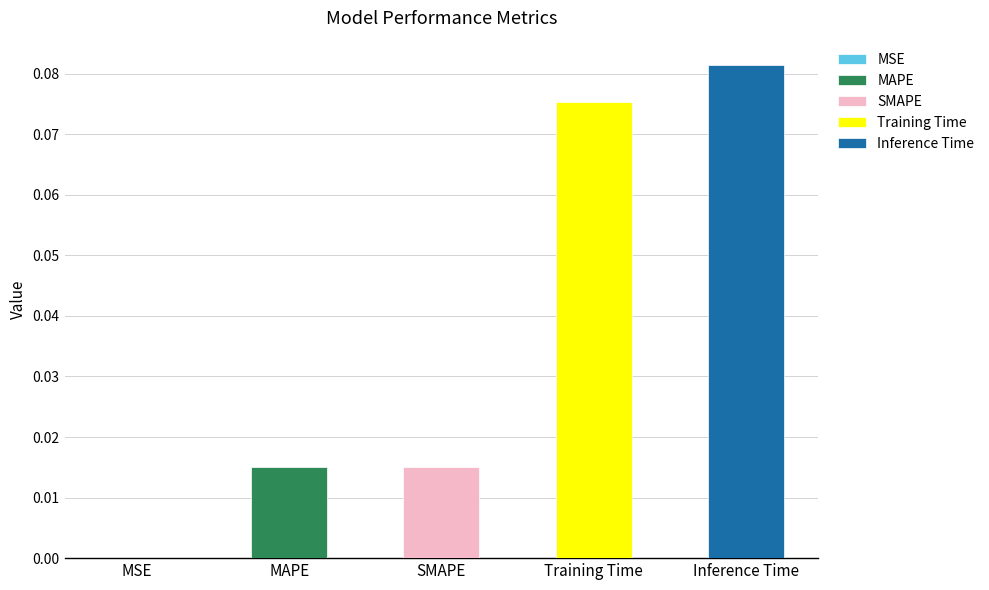

Reading left to right, transcribe all the data shown in this chart.

MSE=0.0	MAPE=0.0	SMAPE=0.0	Training Time=0.1	Inference Time=0.1